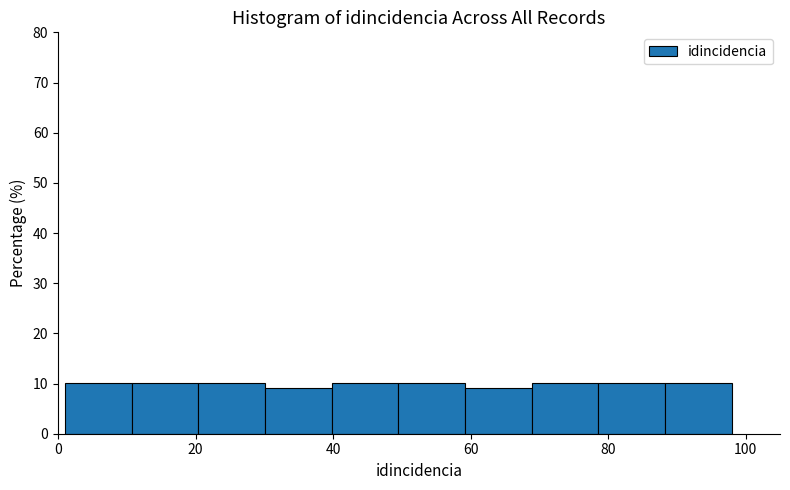

Reading left to right, transcribe this chart: for each bar, give the range it covers on the x-axis and its height. Neither the bar edges nor the heights are printed on the chart, so give them approximately, as read against the axes.

2 to 10: 10
10 to 20: 10
20 to 30: 10
30 to 40: 9
40 to 50: 10
50 to 60: 10
60 to 68: 9
68 to 78: 10
78 to 88: 10
88 to 98: 10